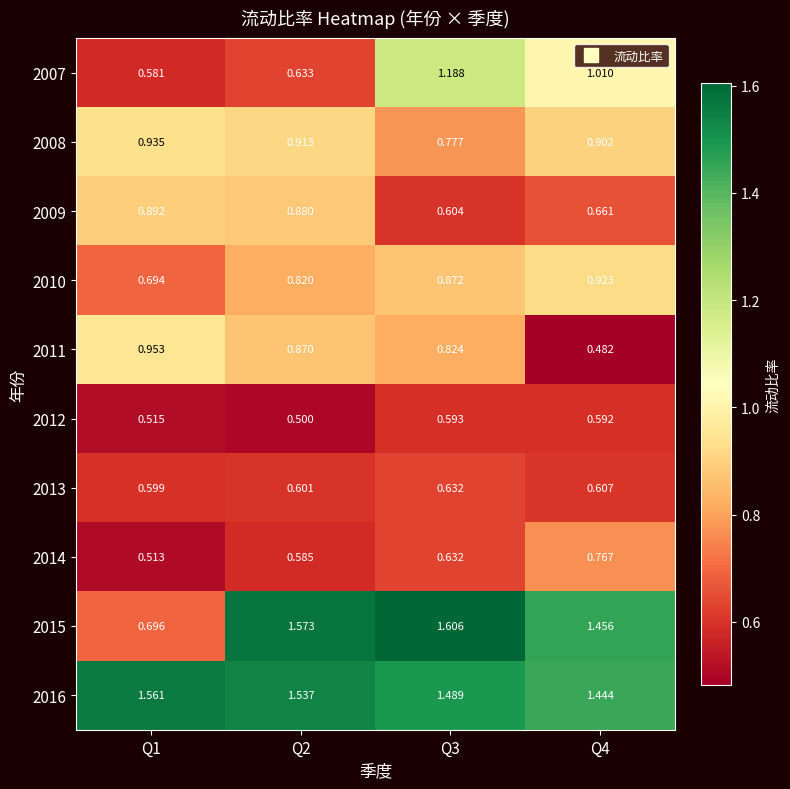

List the series in order of their peak value, highest first.

2015, 2016, 2007, 2011, 2008, 2010, 2009, 2014, 2013, 2012